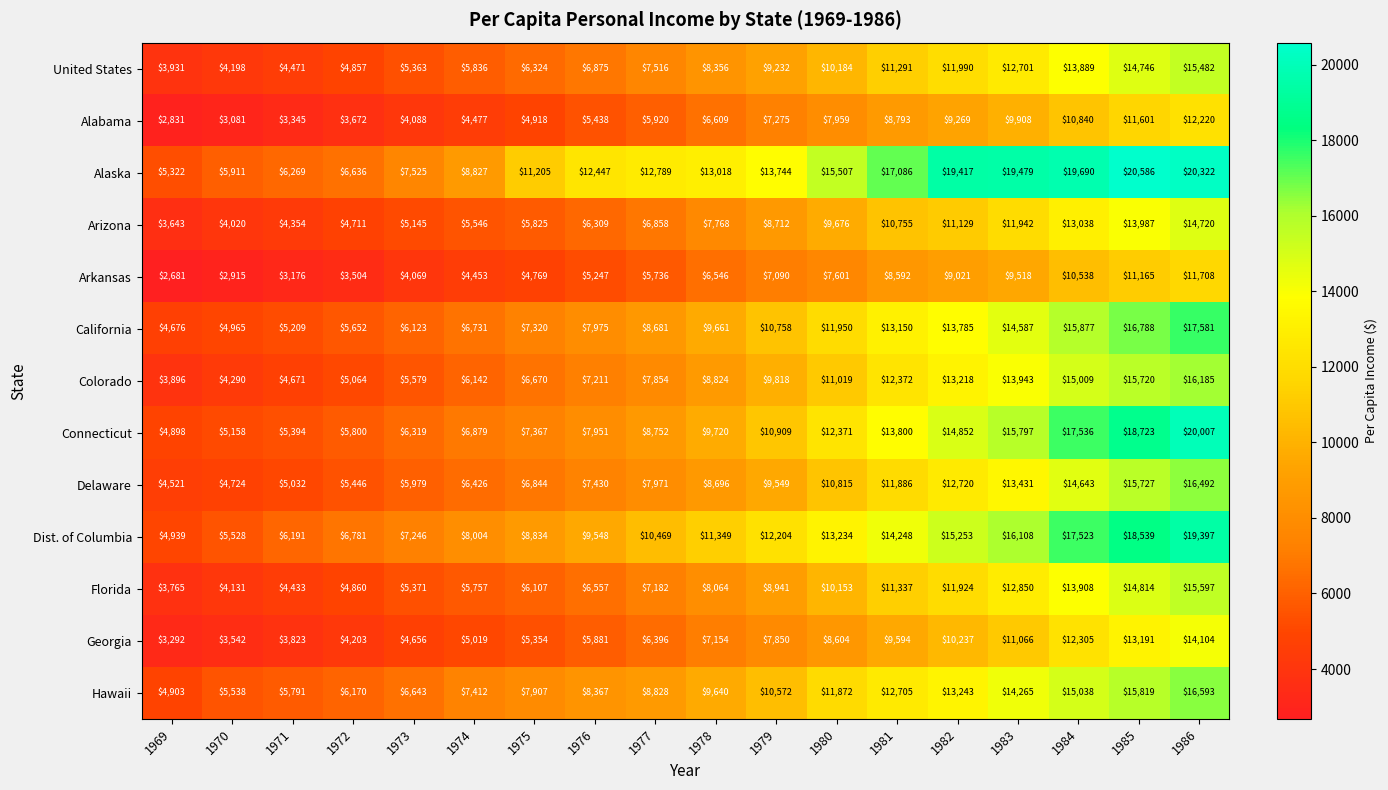

The value of Florida at 1982 is 11924. True or false?

True